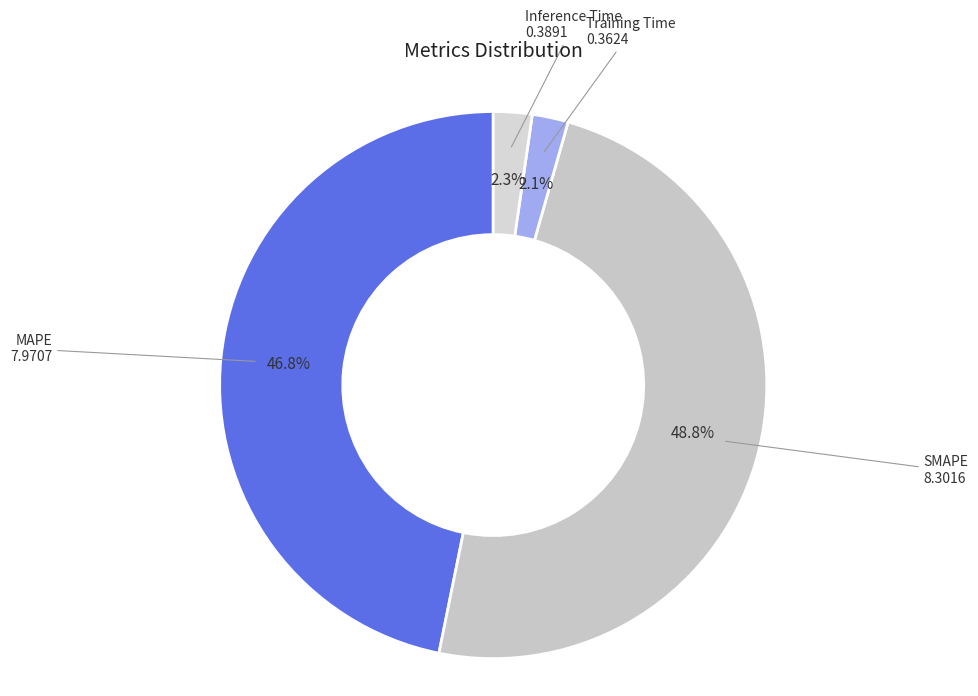

What is the largest slice in the pie chart?

SMAPE